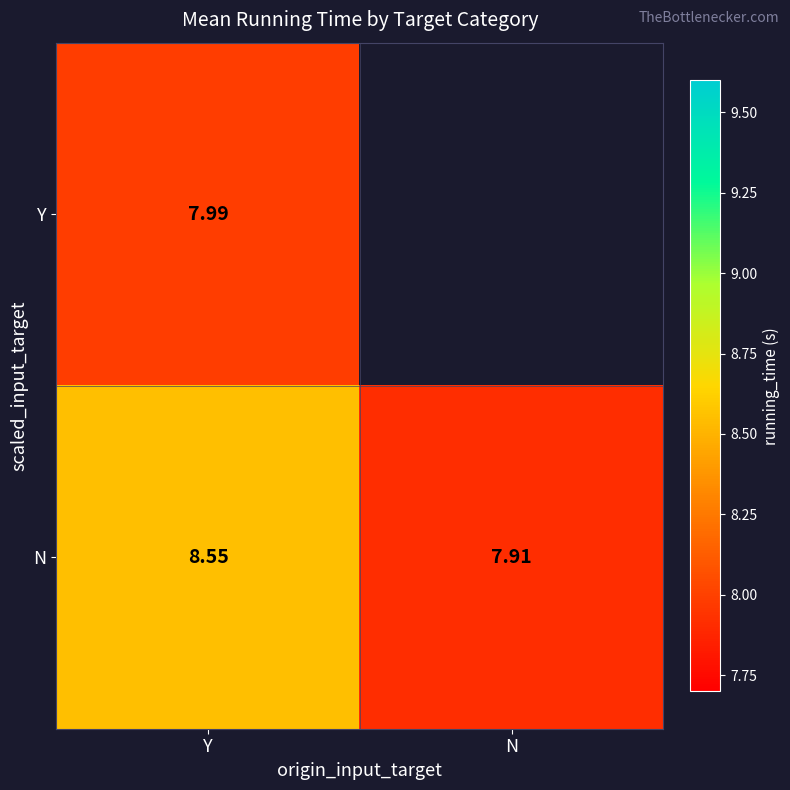

Read the N value at N.

7.9